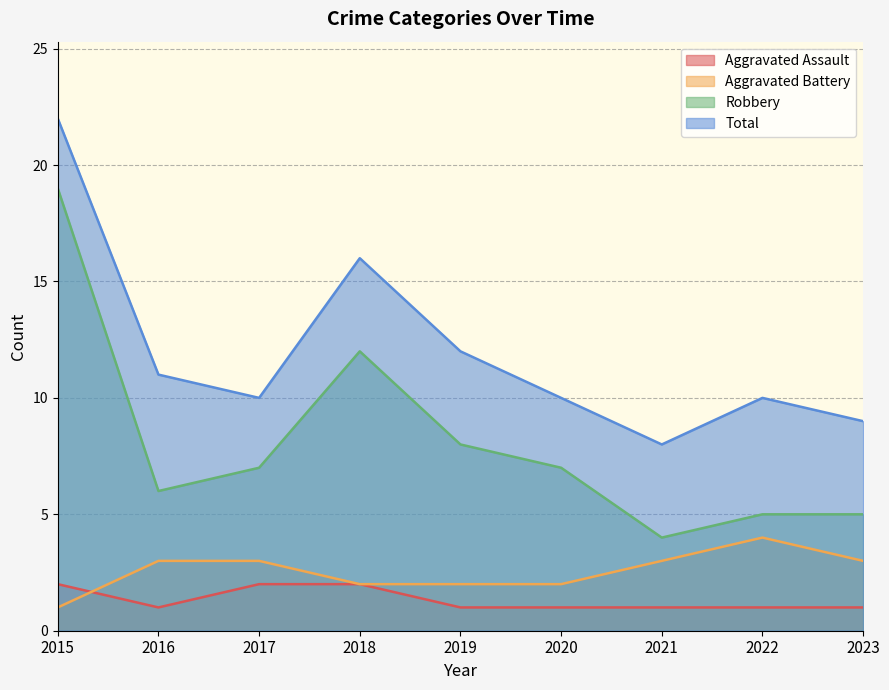

Which series has the widest spread of values?

Robbery